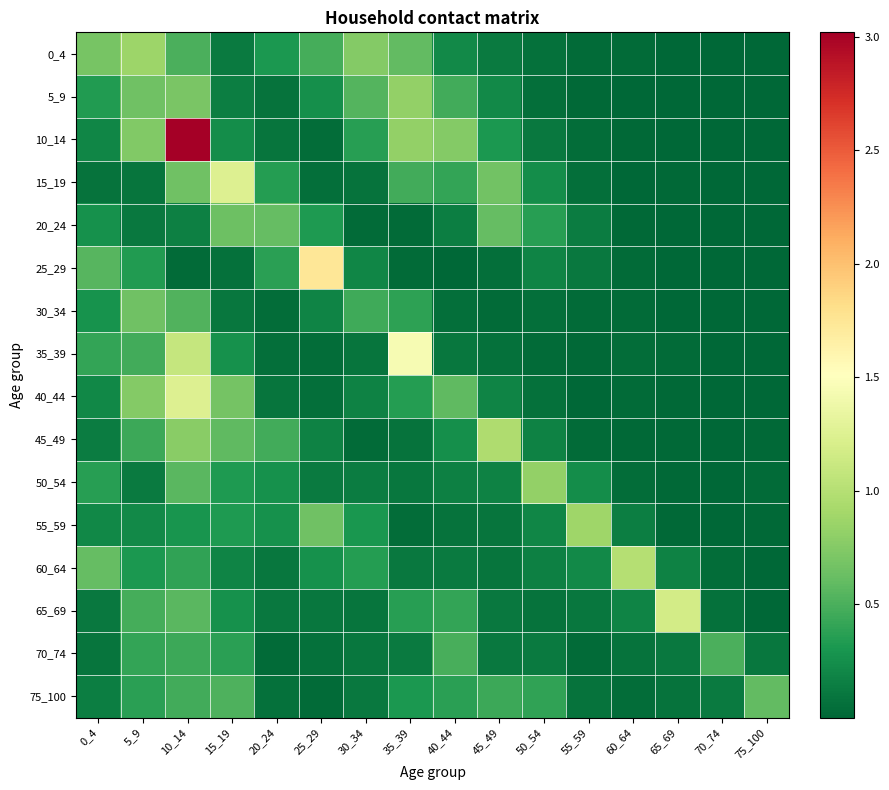

Which label corresponds to the largest value in the chart?

10_14